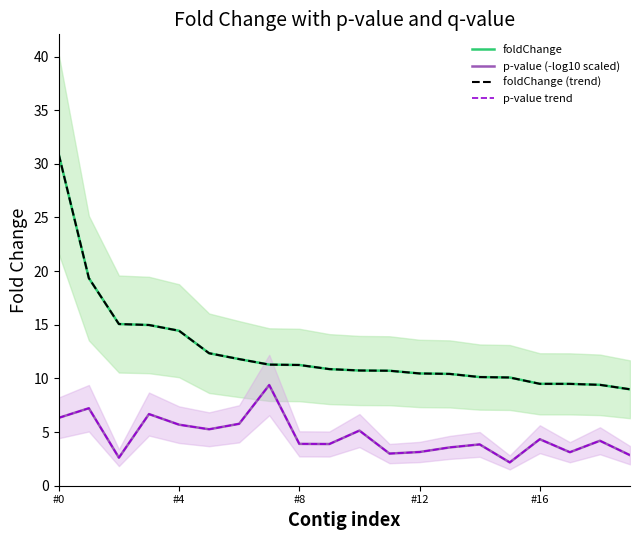

Reading right to left, list all the values displayed in this chart.

foldChange: 9.0	9.4	9.5	9.5	10.1	10.1	10.4	10.5	10.7	10.7	10.9	11.3	11.3	11.8	12.3	14.4	15.0	15.1	19.4	30.9
p-value (-log10 scaled): 2.8	4.2	3.1	4.3	2.2	3.8	3.6	3.1	3.0	5.1	3.9	3.9	9.4	5.8	5.3	5.7	6.7	2.6	7.2	6.3
foldChange (trend): 9.0	9.4	9.5	9.5	10.1	10.1	10.4	10.5	10.7	10.7	10.9	11.3	11.3	11.8	12.3	14.4	15.0	15.1	19.4	30.9
p-value trend: 2.8	4.2	3.1	4.3	2.2	3.8	3.6	3.1	3.0	5.1	3.9	3.9	9.4	5.8	5.3	5.7	6.7	2.6	7.2	6.3